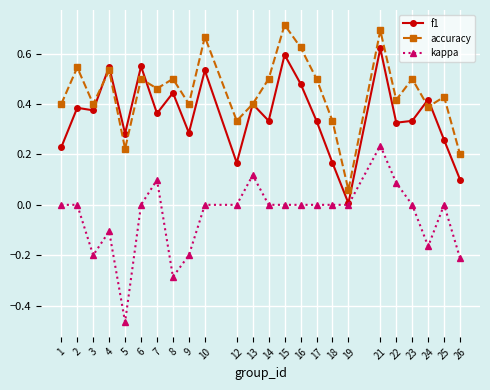

Which series has the largest total across all categories?

accuracy